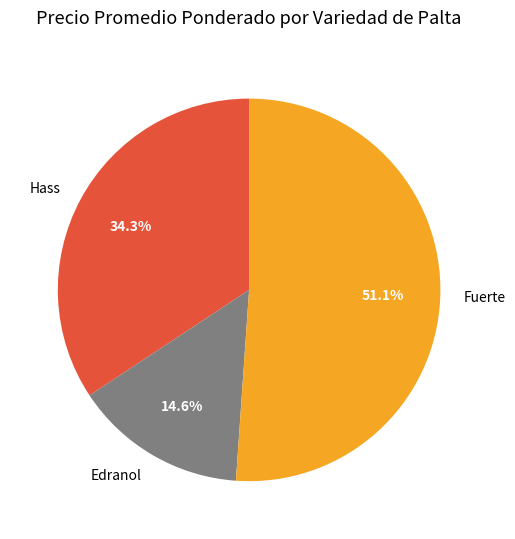

What percentage is NOT represented by Fuerte?

48.9%